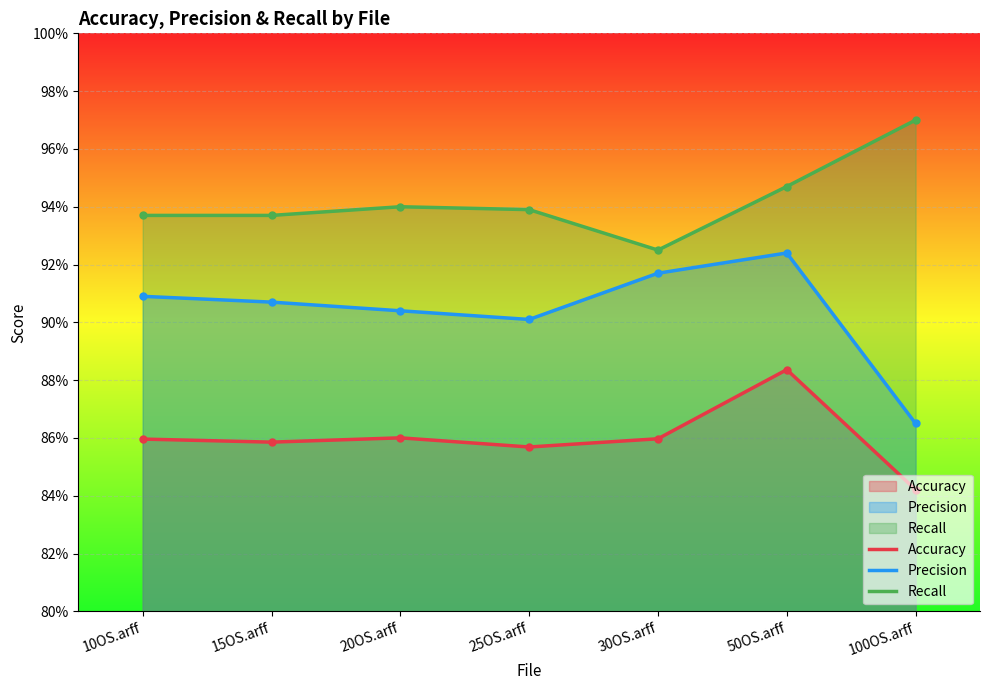

Which series has the largest total across all categories?

Recall